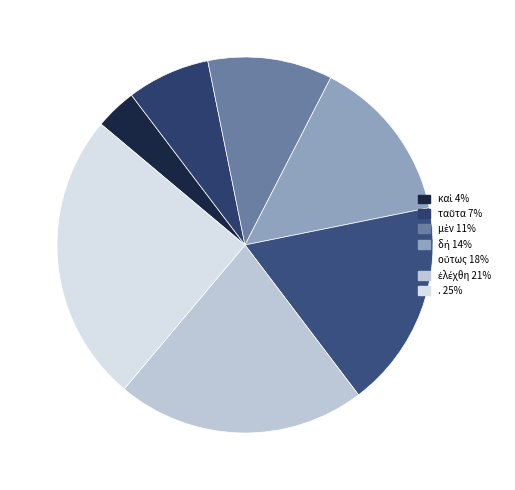

To the nearest percent, what portion does καὶ represent?

4%